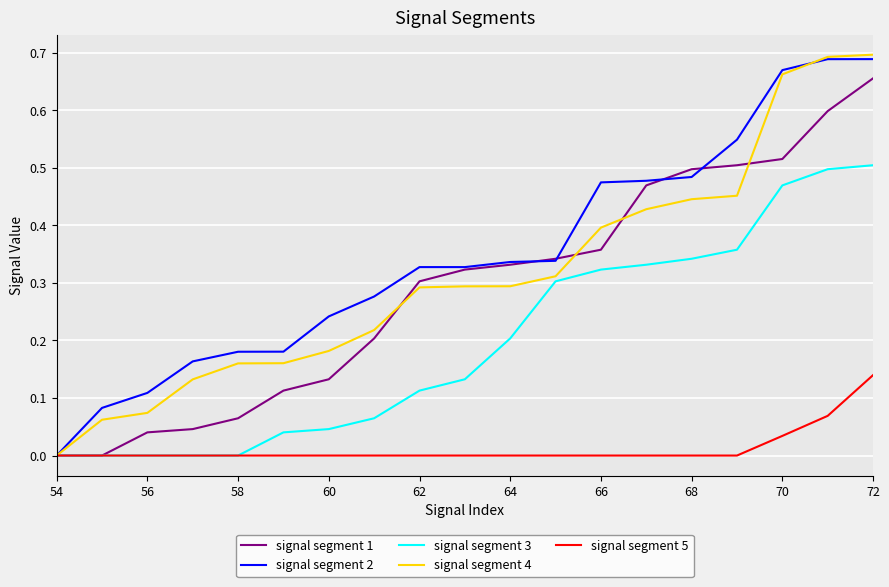

Which series has the largest range (max minus min)?

signal segment 4